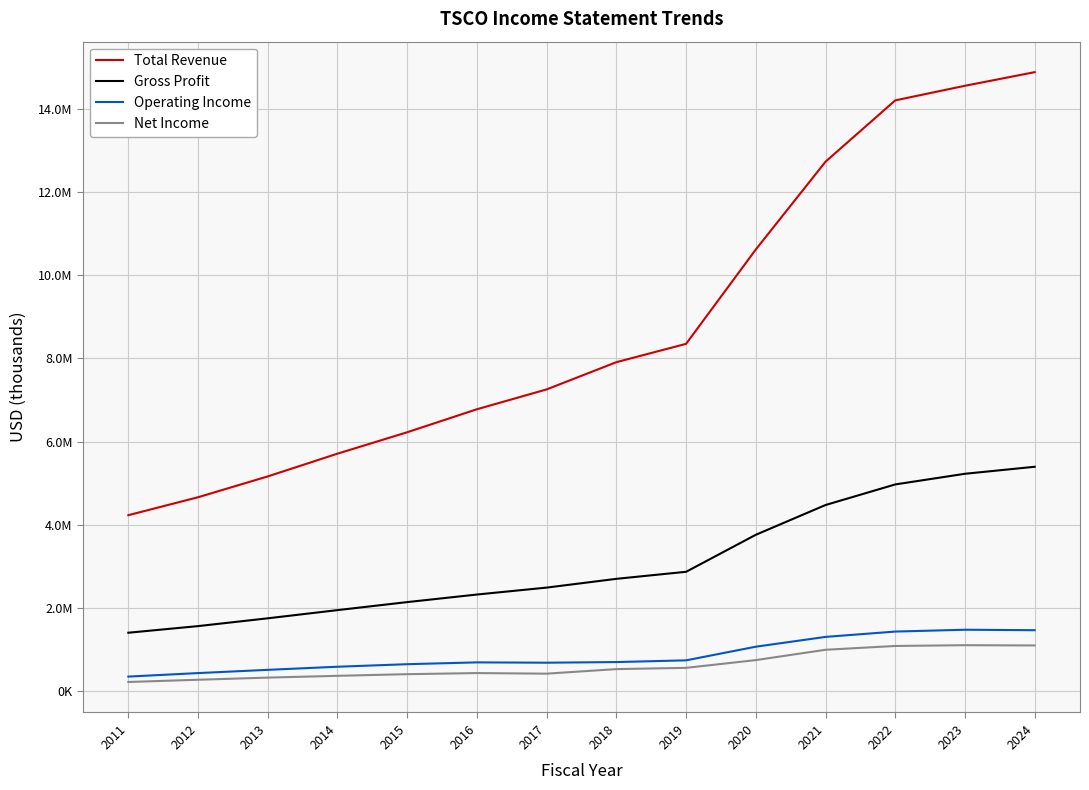

Reading right to left, transcribe all the data shown in this chart.

Total Revenue: 14883200	14555700	14204700	12731100	10620400	8351900	7911000	7256400	6779600	6226500	5711700	5164800	4664100	4232700
Gross Profit: 5396600	5228200	4972200	4477200	3761500	2871800	2702500	2492000	2325200	2143200	1950400	1753600	1566100	1406900
Operating Income: 1467500	1478900	1434900	1306700	1071000	743200	701700	686400	694100	650500	589500	514700	436800	352700
Net Income: 1101200	1107200	1088700	997100	749000	562400	532400	422600	437100	410400	370900	328200	276500	222700